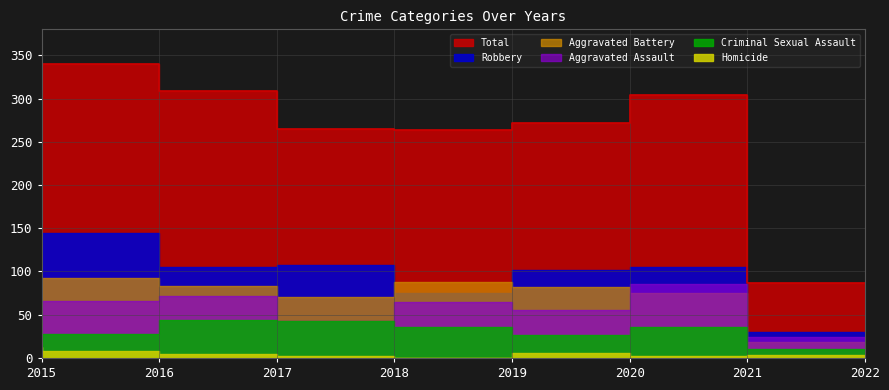

True or false: Criminal Sexual Assault and Total intersect in this chart.

False